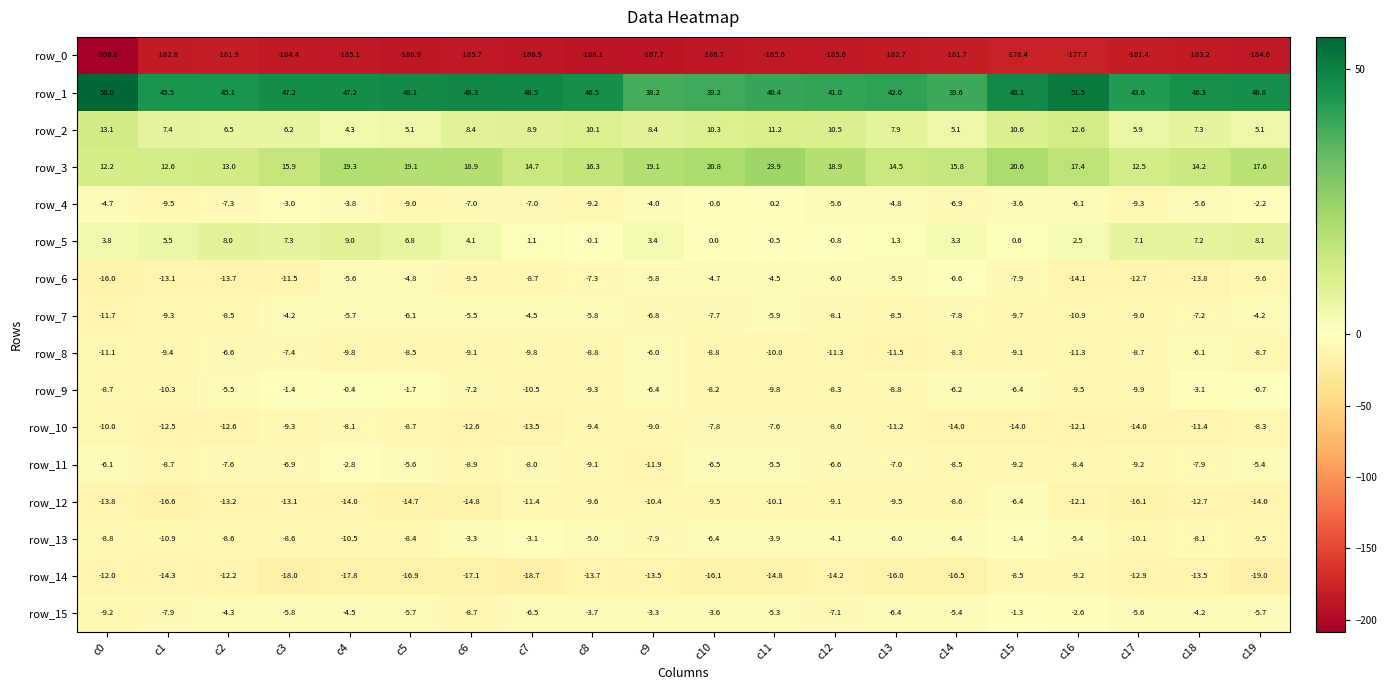

Which series changed the most between c4 and c18?

row_6